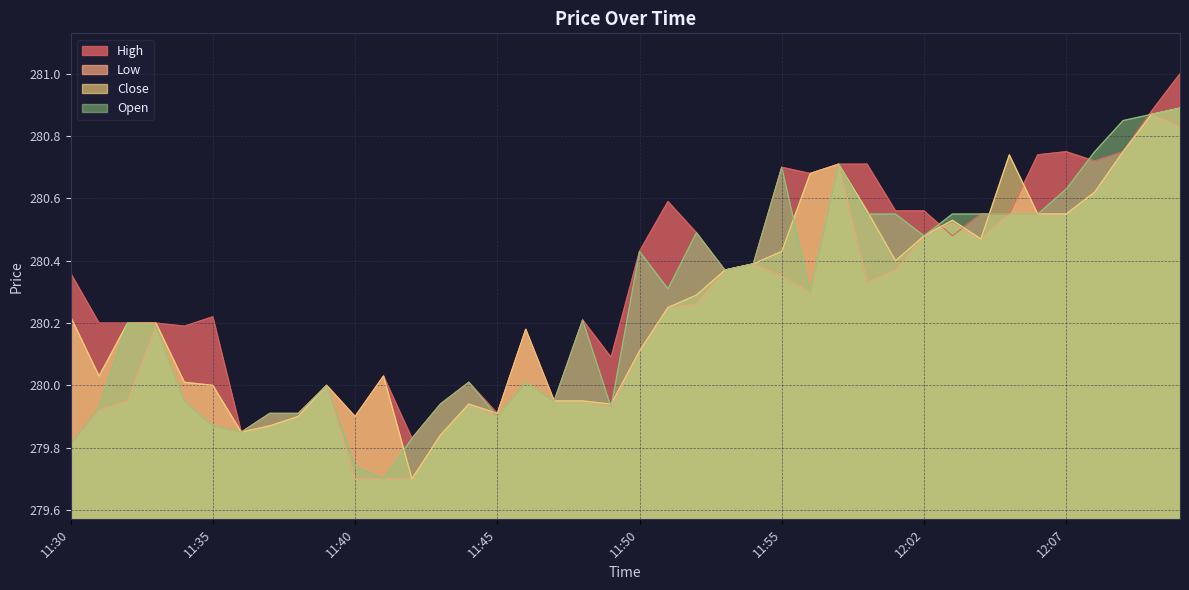

In Close, how many points are lower than both neighbors (excluding endpoints)?

8